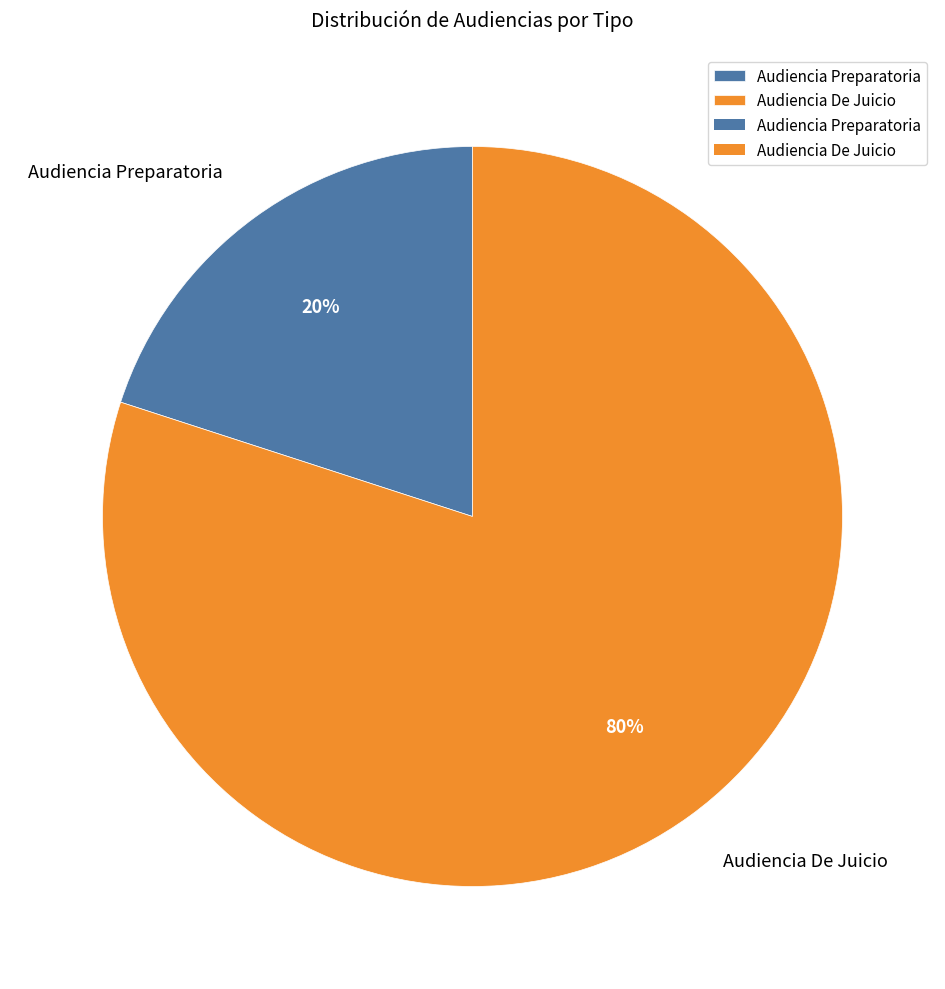

Is there any slice that represents more than half of the pie?

Yes